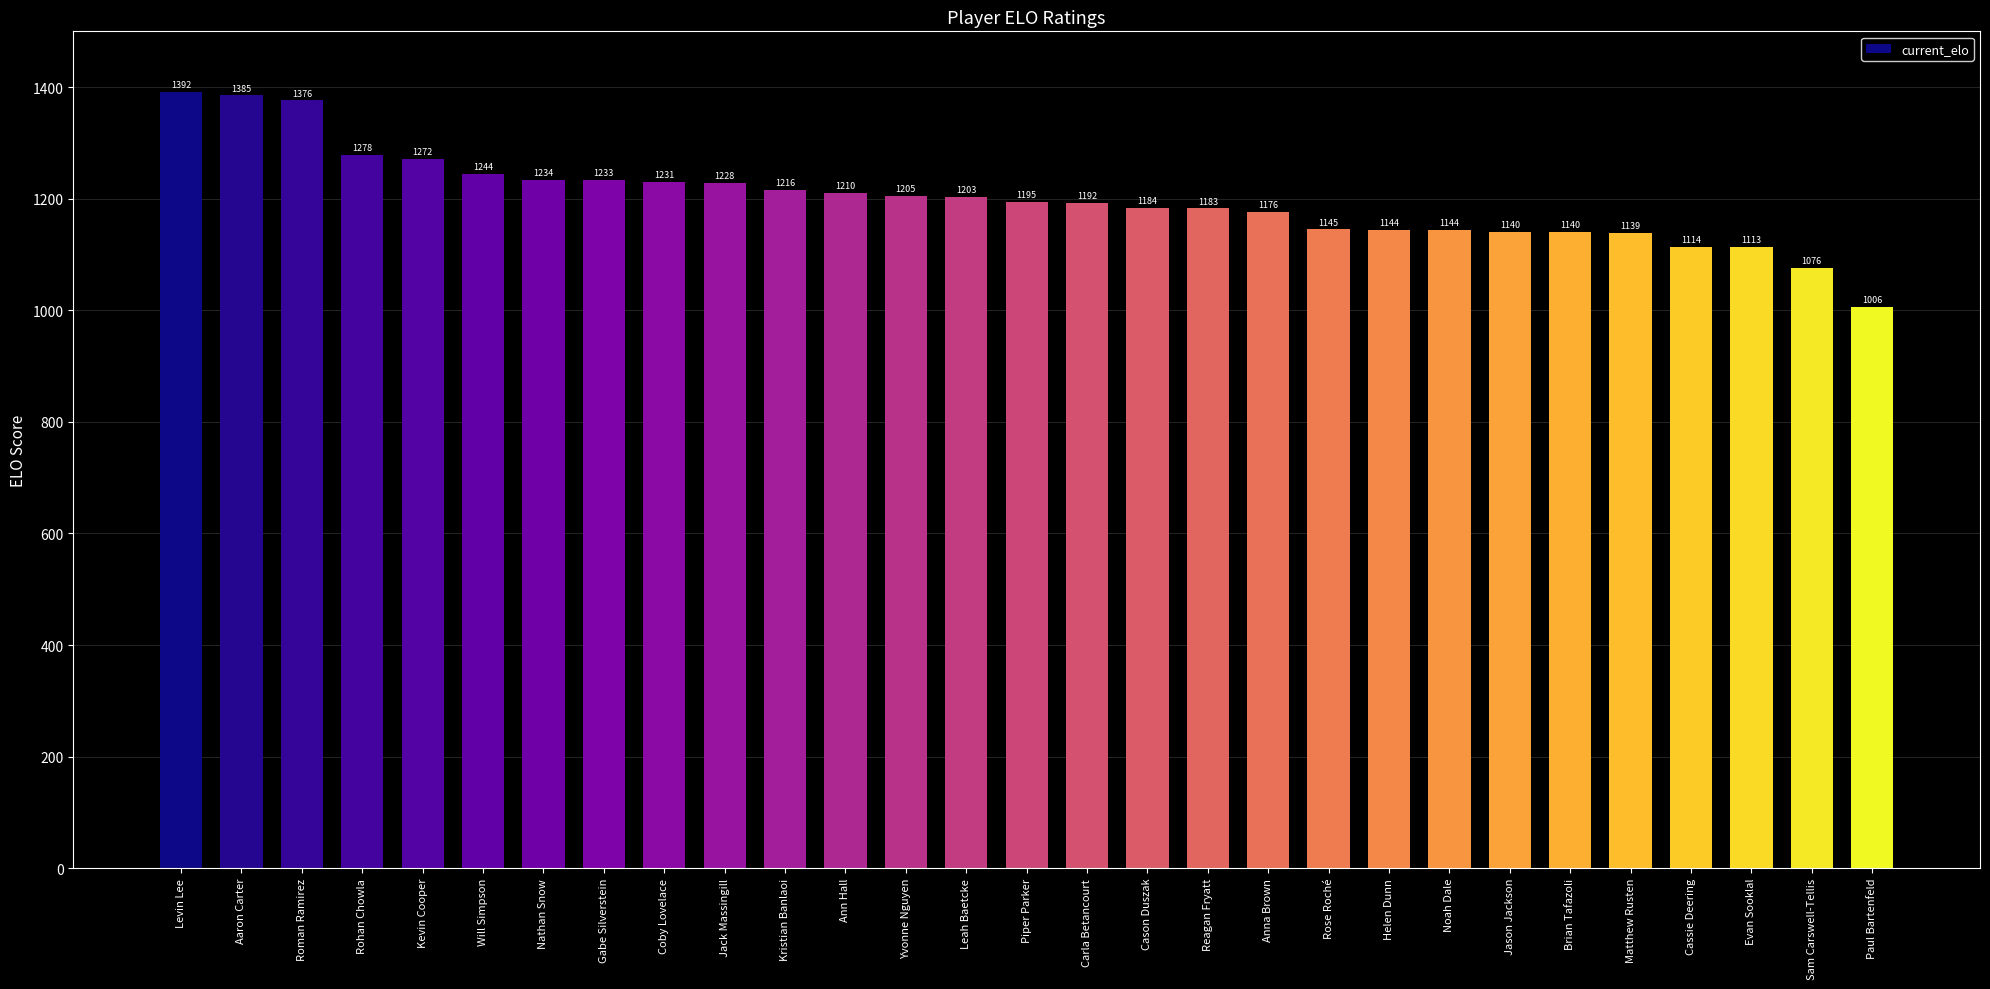

What value does the data have at Noah Dale?

1144.0